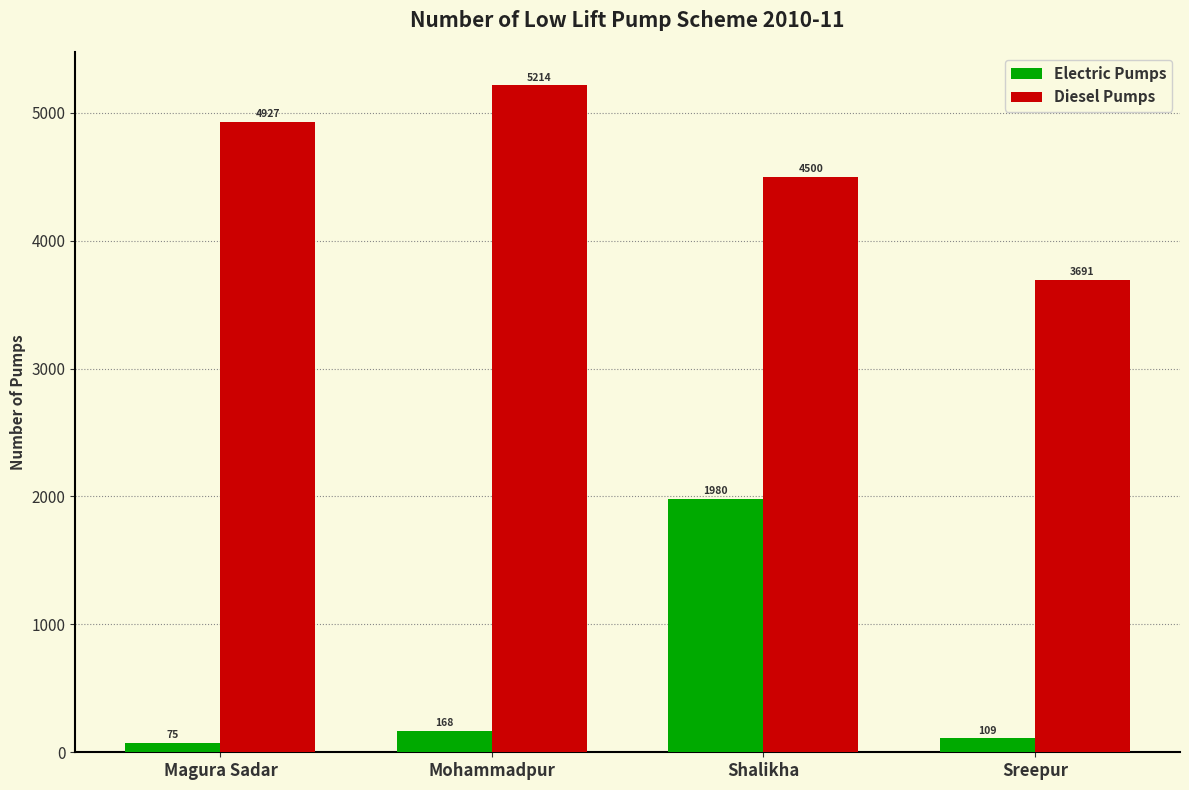

Reading left to right, list all the values displayed in this chart.

Electric Pumps: Magura Sadar=75	Mohammadpur=168	Shalikha=1980	Sreepur=109
Diesel Pumps: Magura Sadar=4927	Mohammadpur=5214	Shalikha=4500	Sreepur=3691